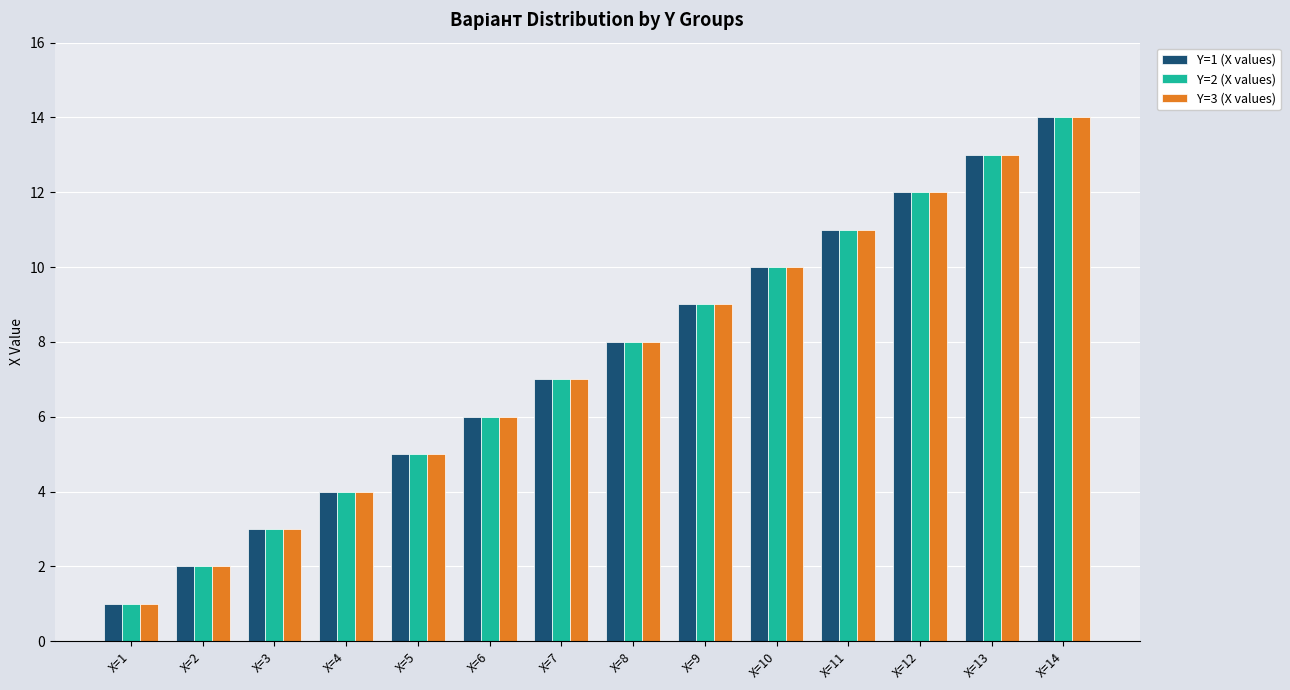

What is the difference between the Y=3 (X values) values at X=8 and X=3?

5